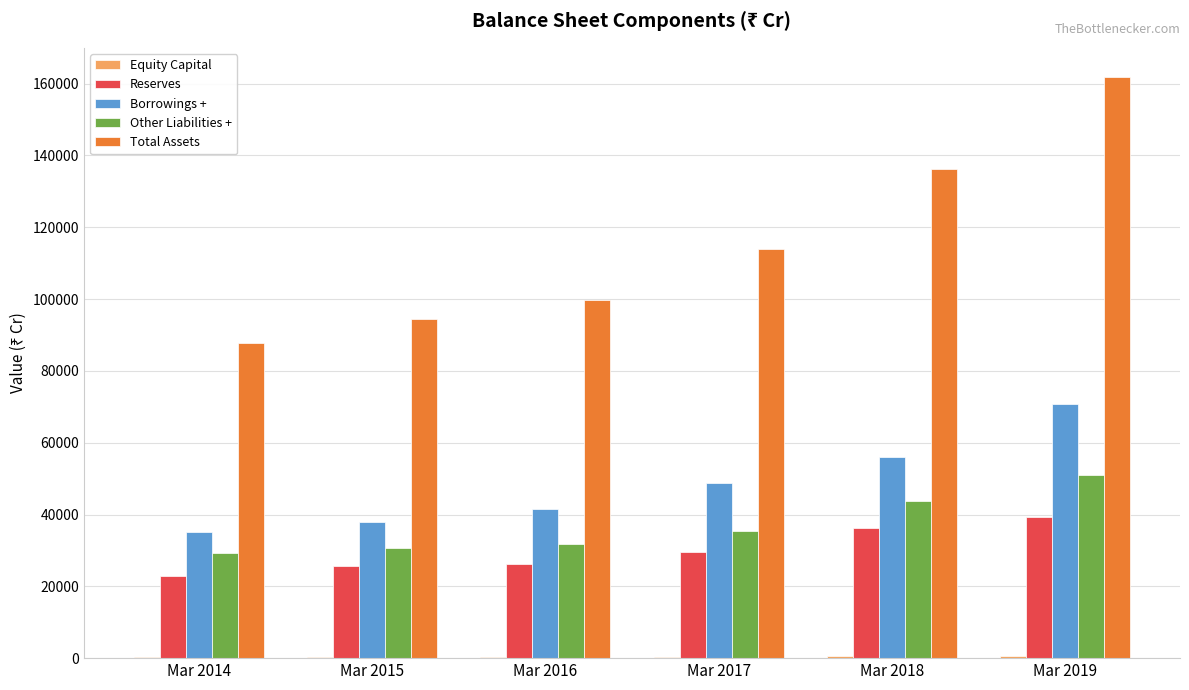

Which series has the largest total across all categories?

Total Assets